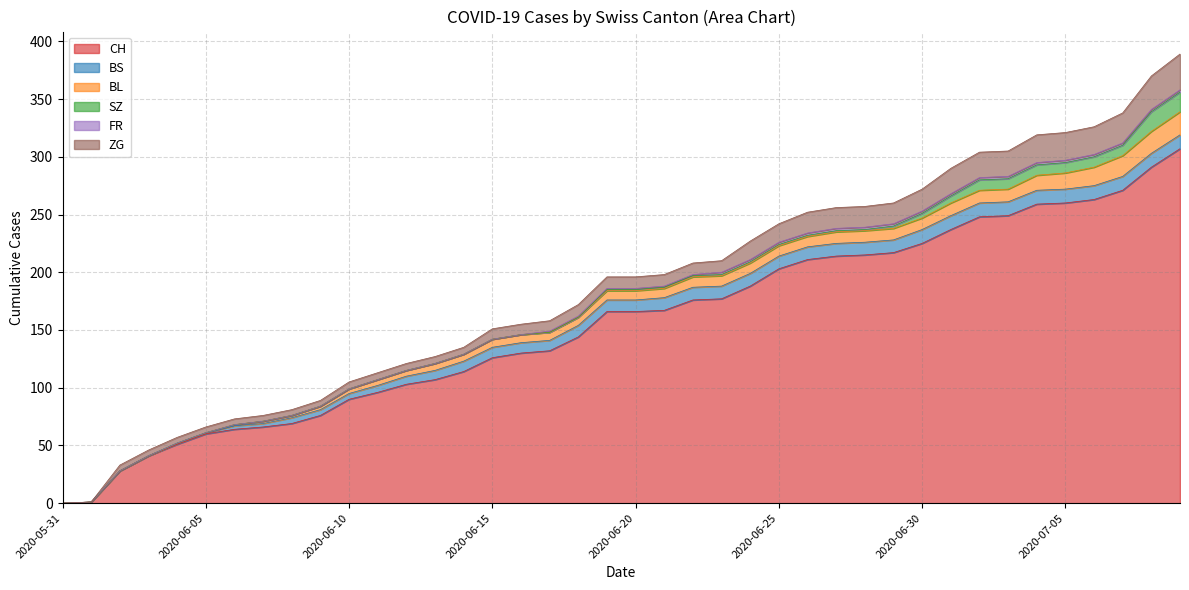

True or false: BS has more than 1 interior local peaks.

False